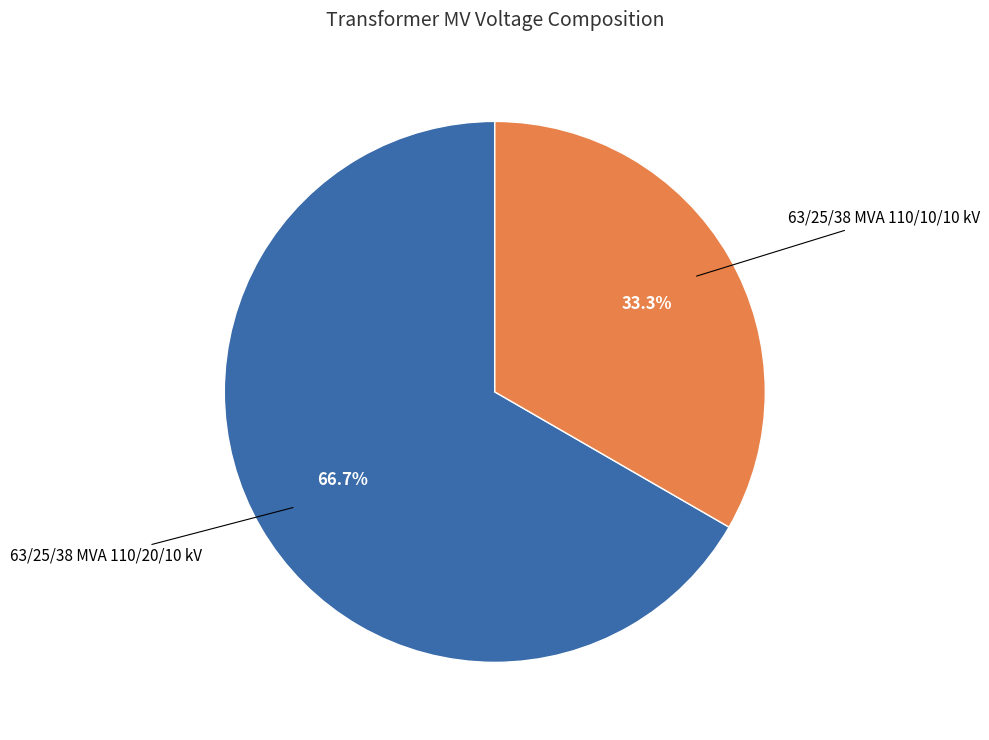

Does any single category account for the majority?

Yes